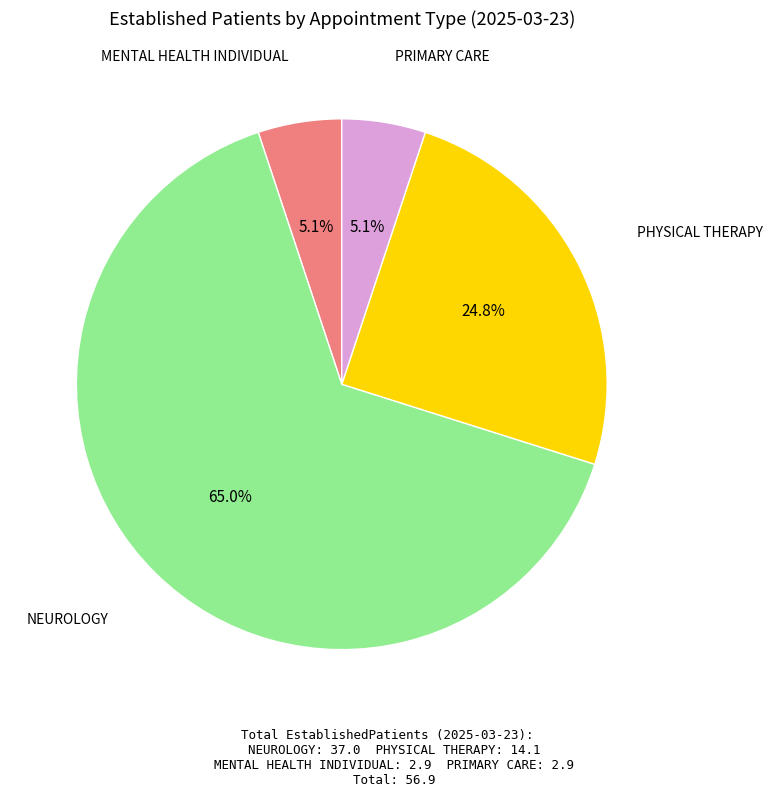

Which slice represents more than half of the pie?

NEUROLOGY